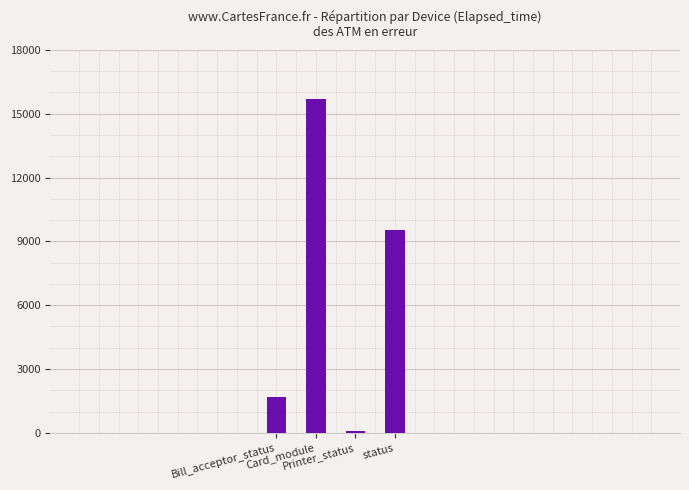

List the labels in order of value, largest first.

Card_module, status, Bill_acceptor_status, Printer_status